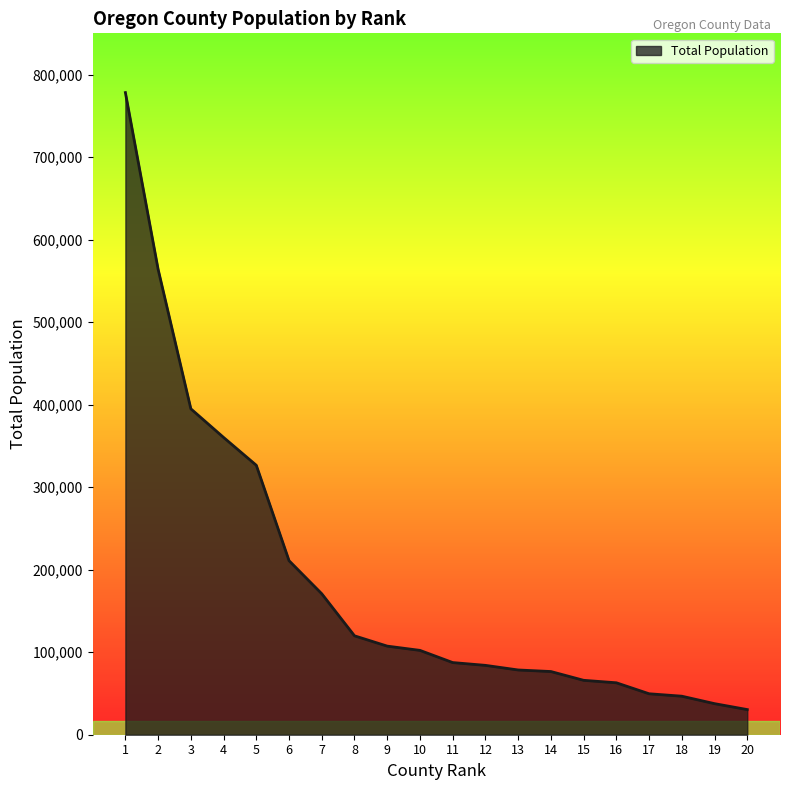

What is the average value?

187758